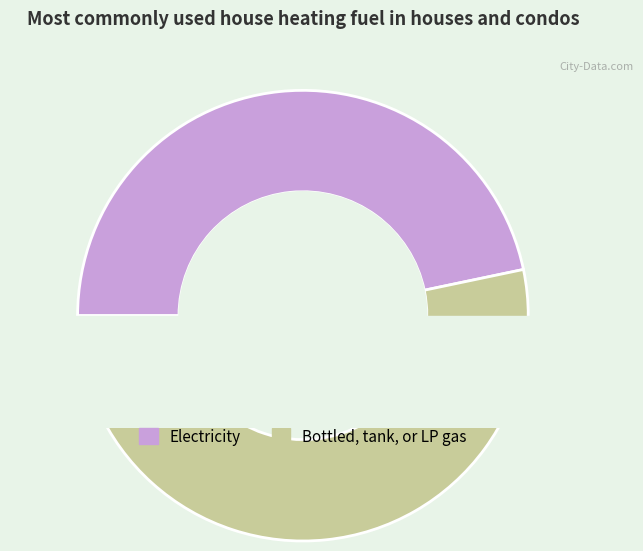

How much of the chart is everything except 0.1?

51.6%